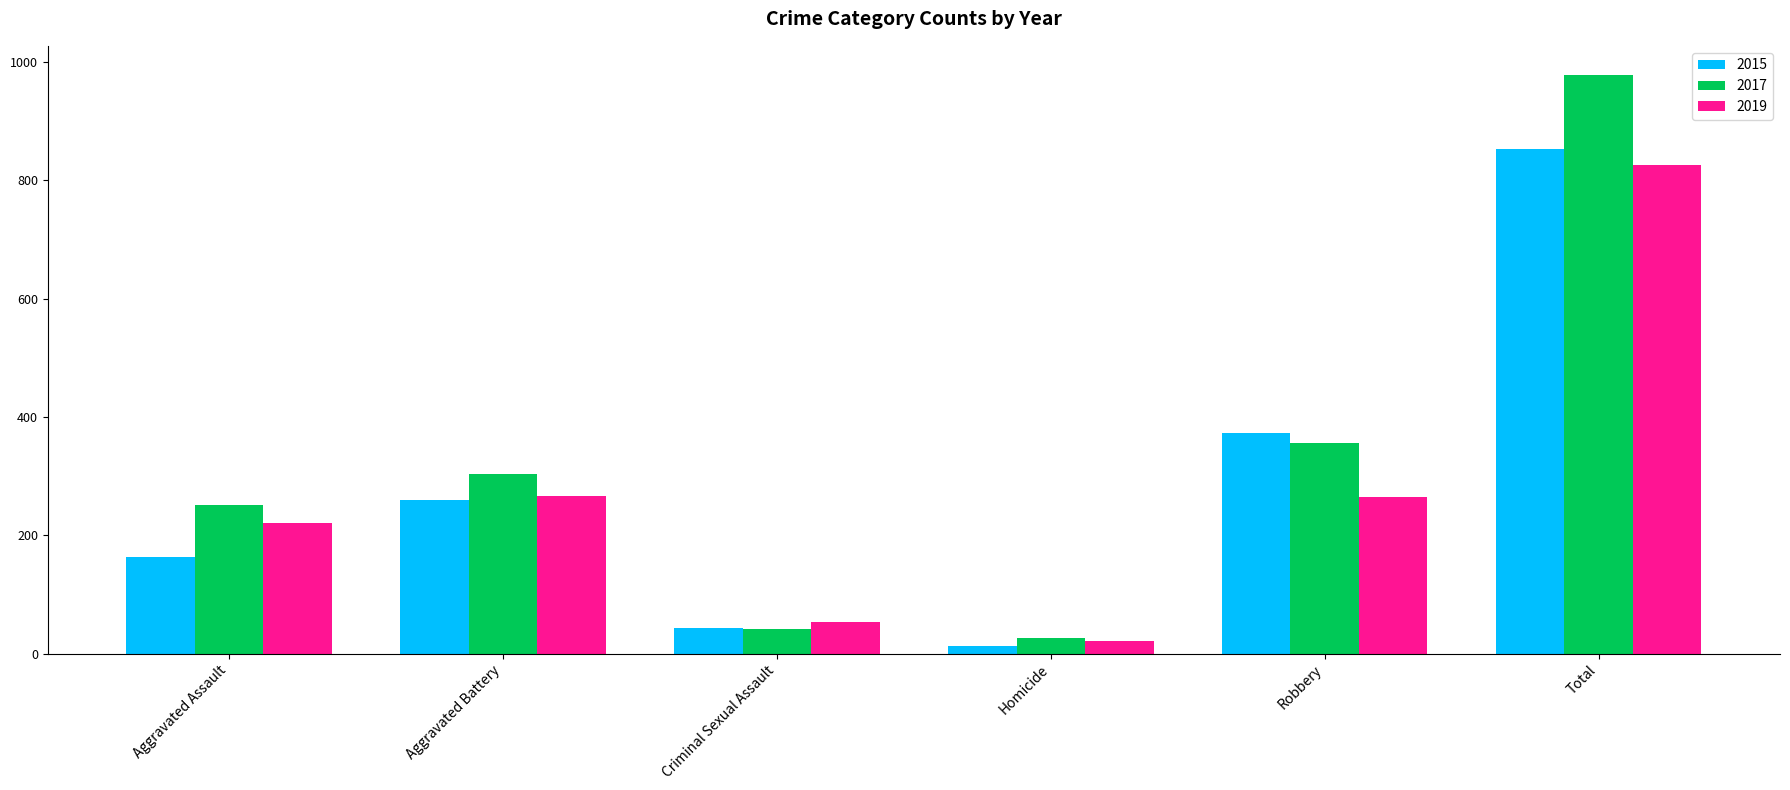

Which series has the largest total across all categories?

2017